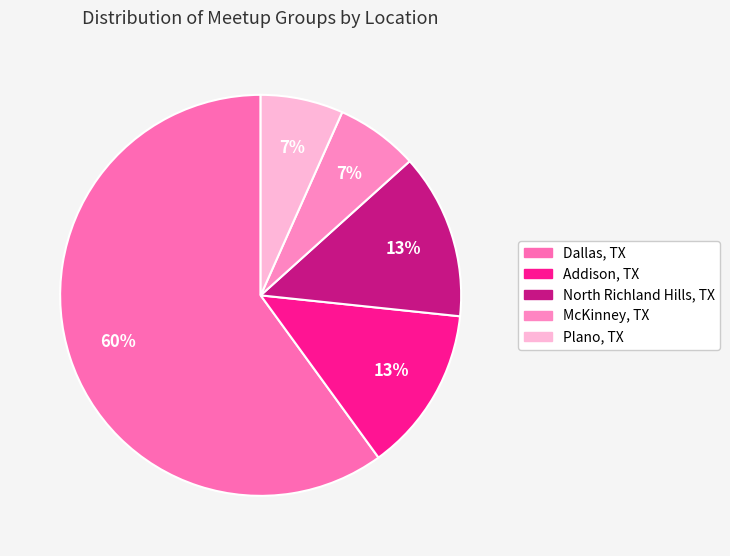

To the nearest percent, what percentage of the pie is McKinney, TX?

7%